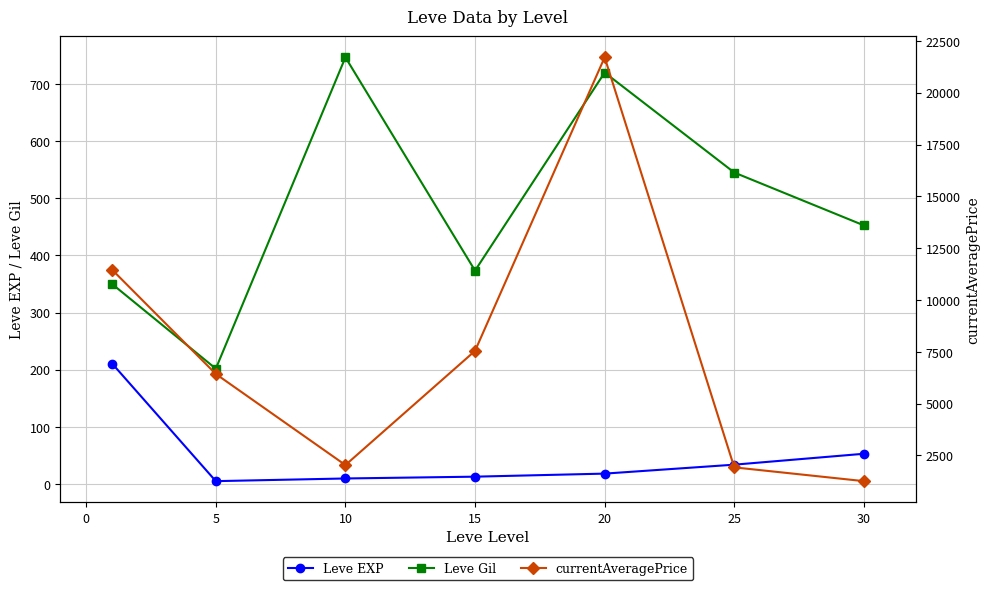

True or false: Leve Gil has more than 1 interior local peaks.

True